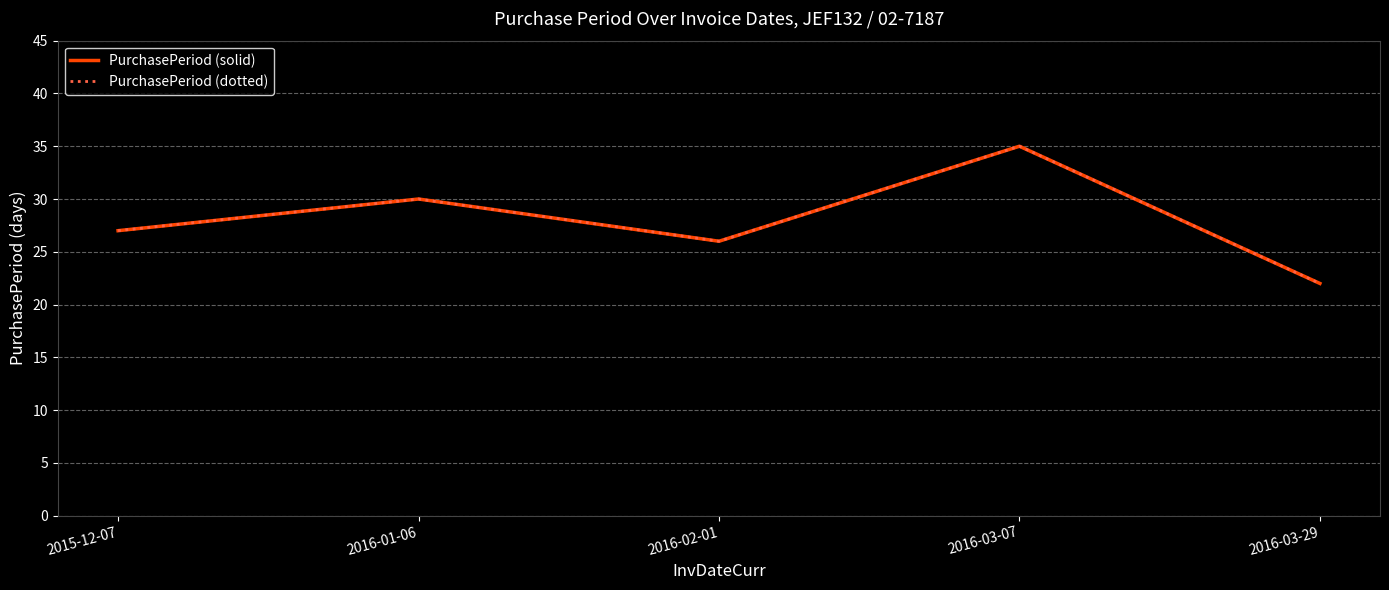

True or false: PurchasePeriod (solid) and PurchasePeriod (dotted) cross at least once.

False